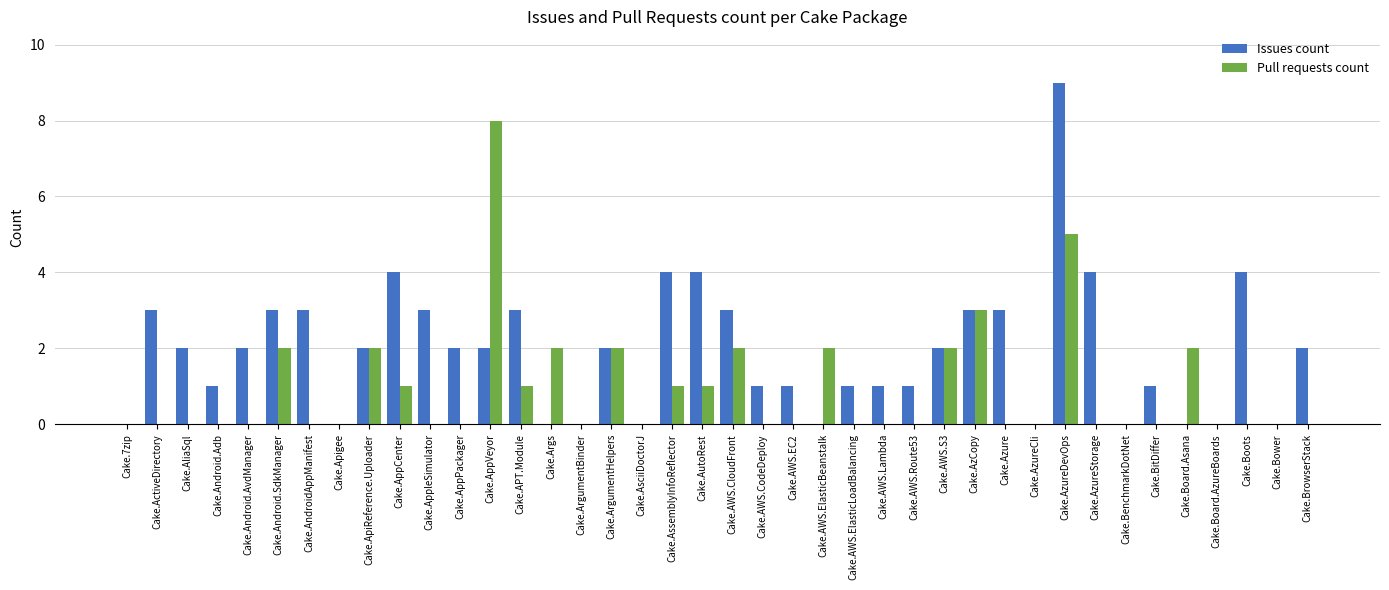

Is the value of Issues count at Cake.AzCopy greater than the value of Pull requests count at Cake.Android.SdkManager?

Yes